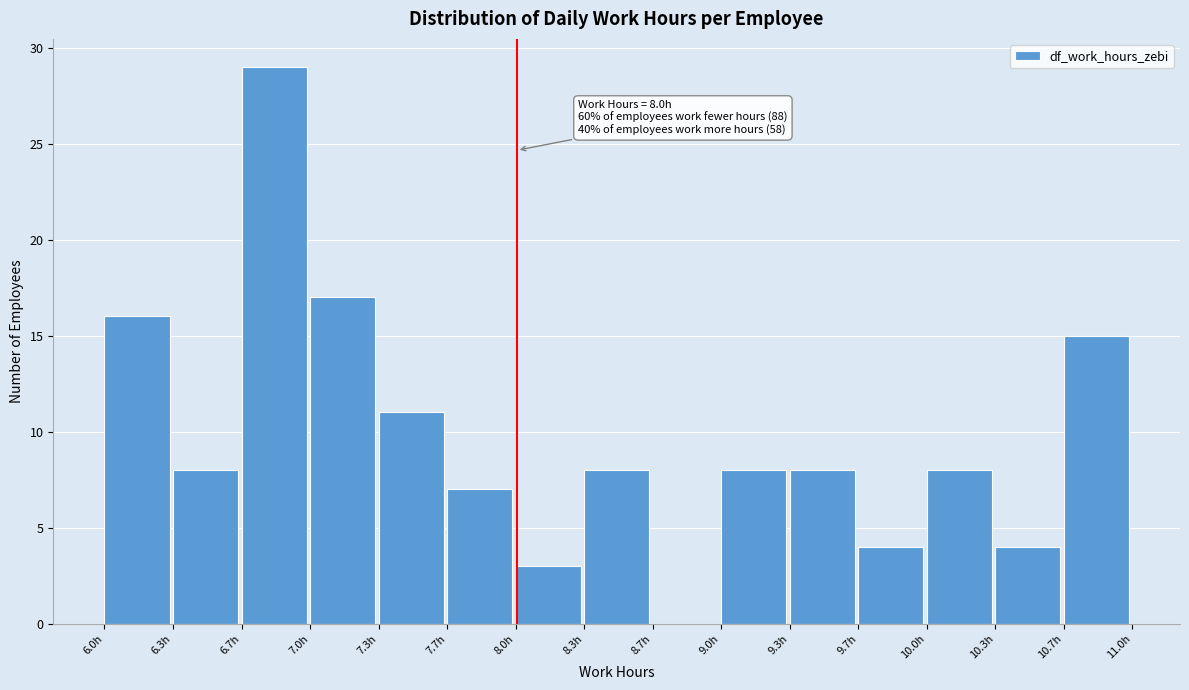

Over which range of the x-axis is the bar tallest?

6.65 to 7.00